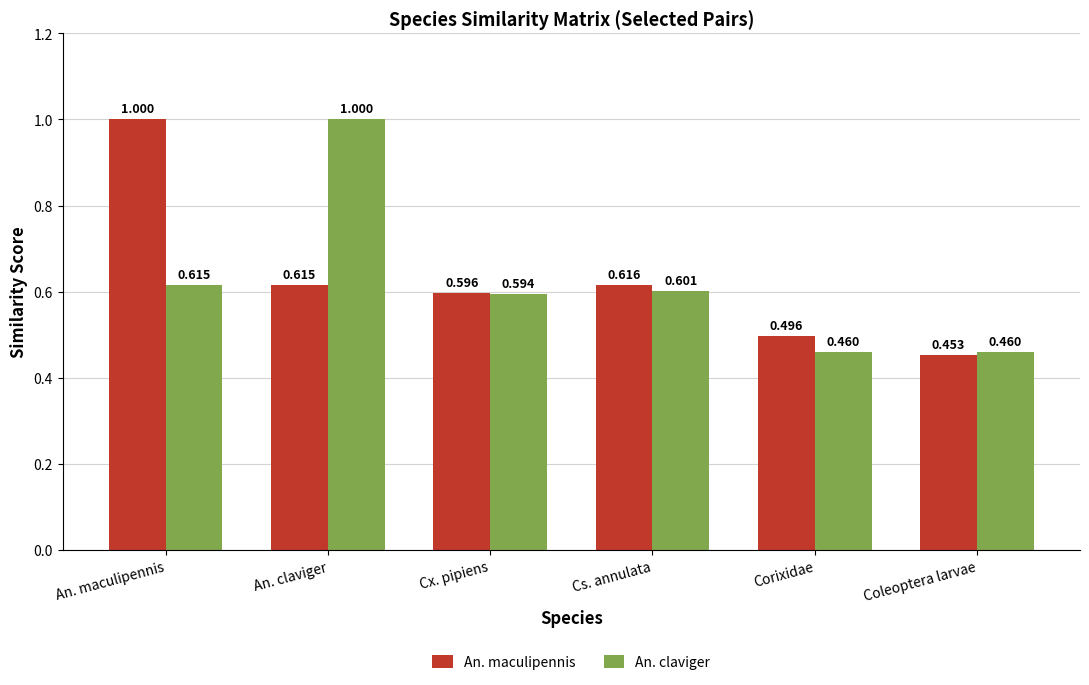

Which series has the largest total across all categories?

An. maculipennis